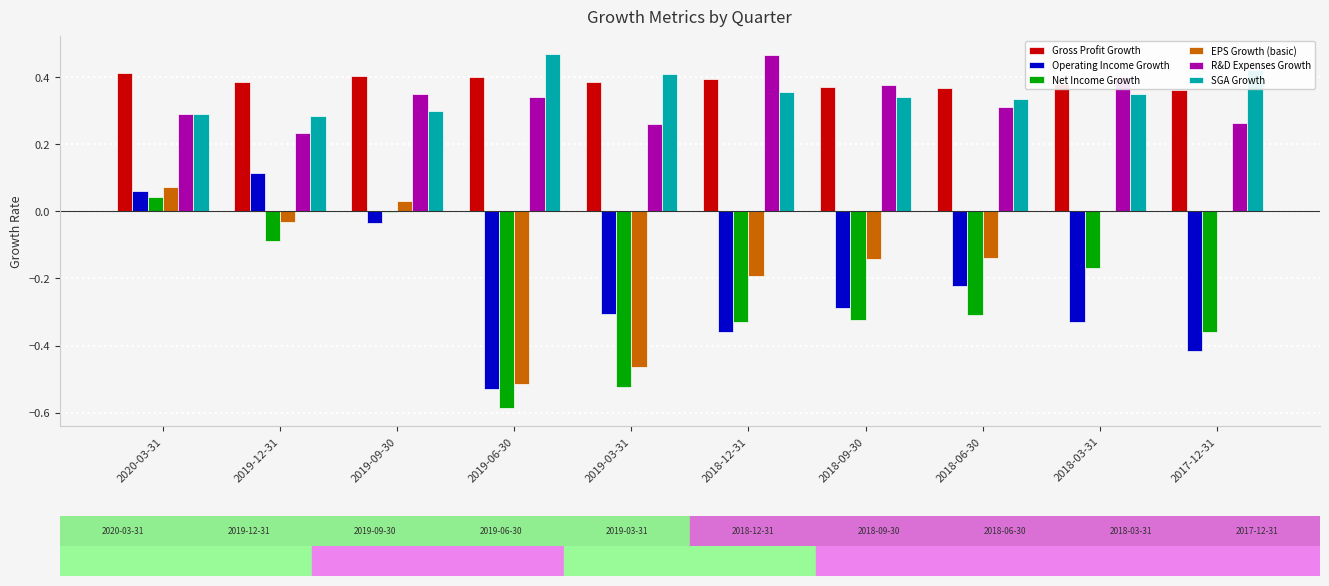

Is the value of R&D Expenses Growth at 2018-03-31 greater than the value of EPS Growth (basic) at 2020-03-31?

Yes